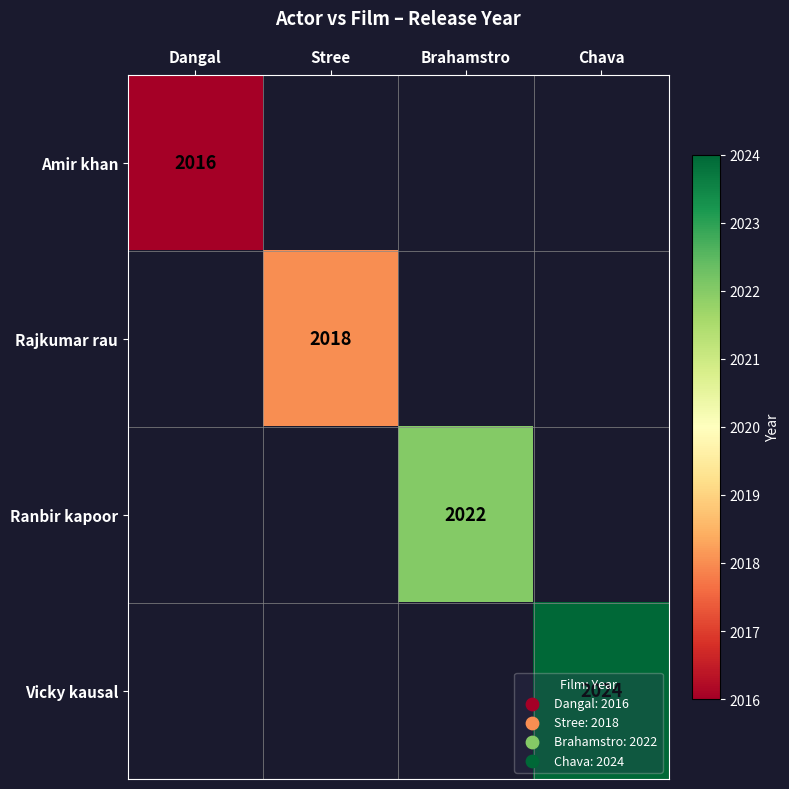

At how many categories does at least one series exceed 2018?

2